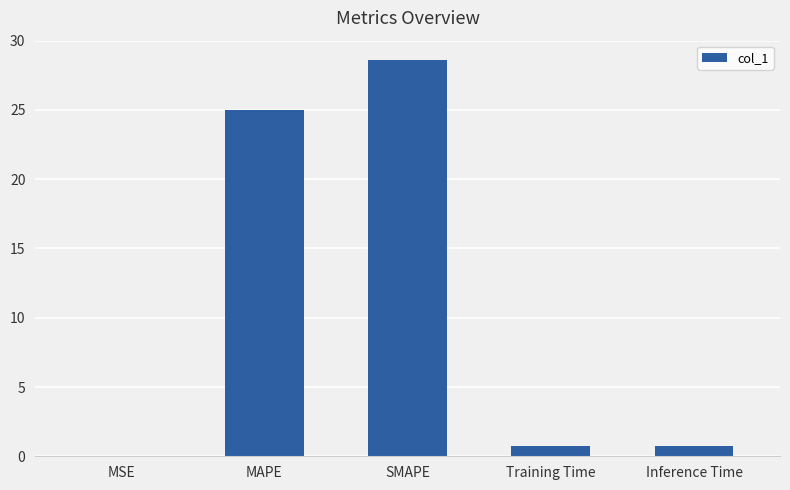

What is the difference between the values at SMAPE and Inference Time?

27.8